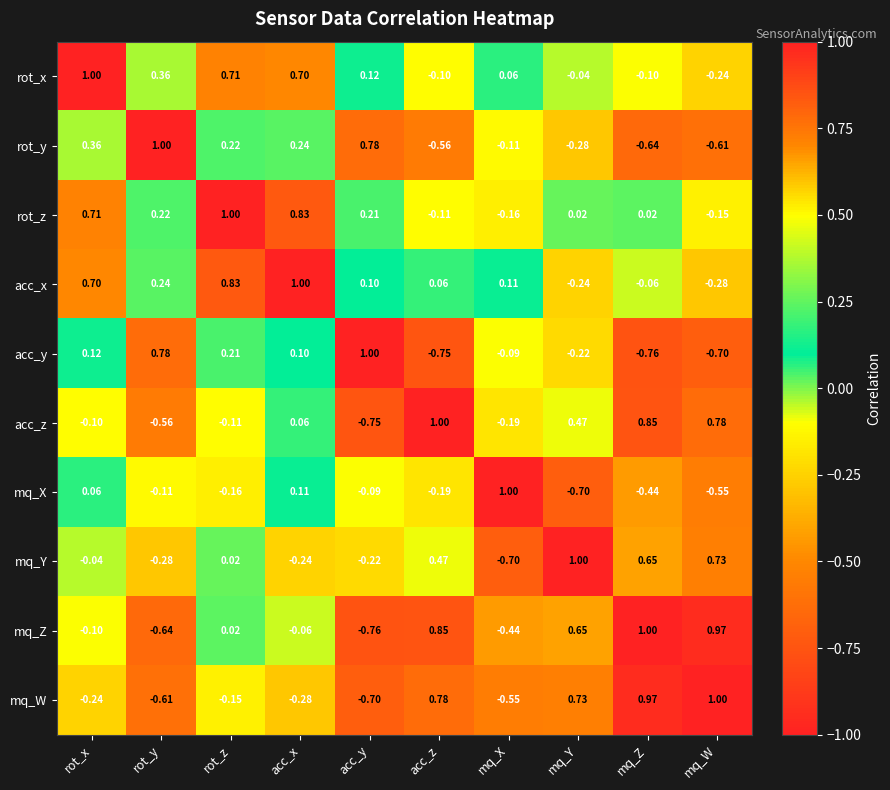

At mq_W, list the series in order from smallest to largest.

acc_y, rot_y, mq_X, acc_x, rot_x, rot_z, mq_Y, acc_z, mq_Z, mq_W